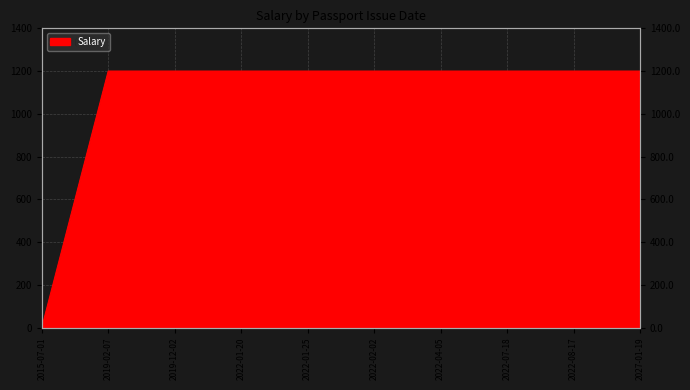

What is the label of the 9th point from the left?

2022-08-17